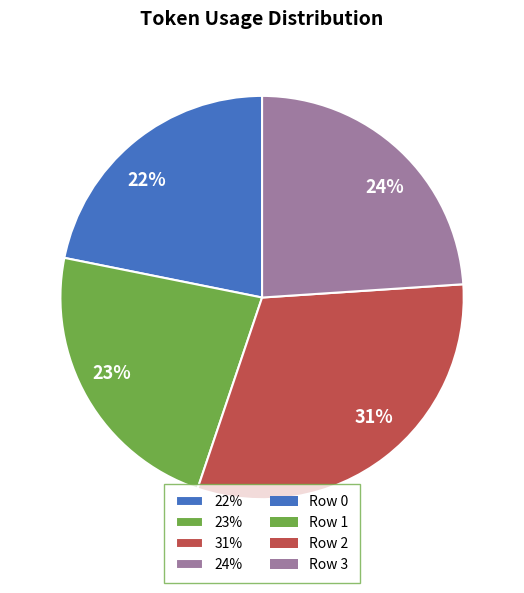

To the nearest percent, what is the average slice percentage?

25%